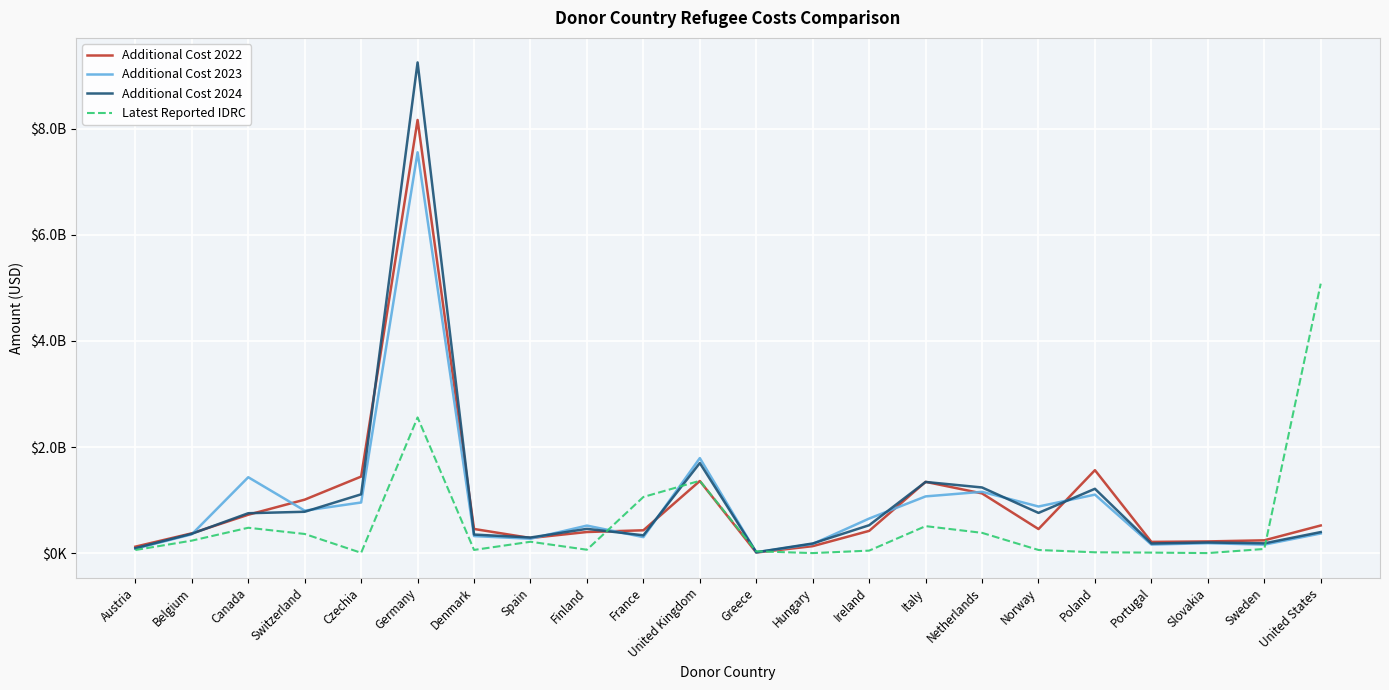

In Additional Cost 2022, how many points are lower than both neighbors (excluding endpoints)?

4